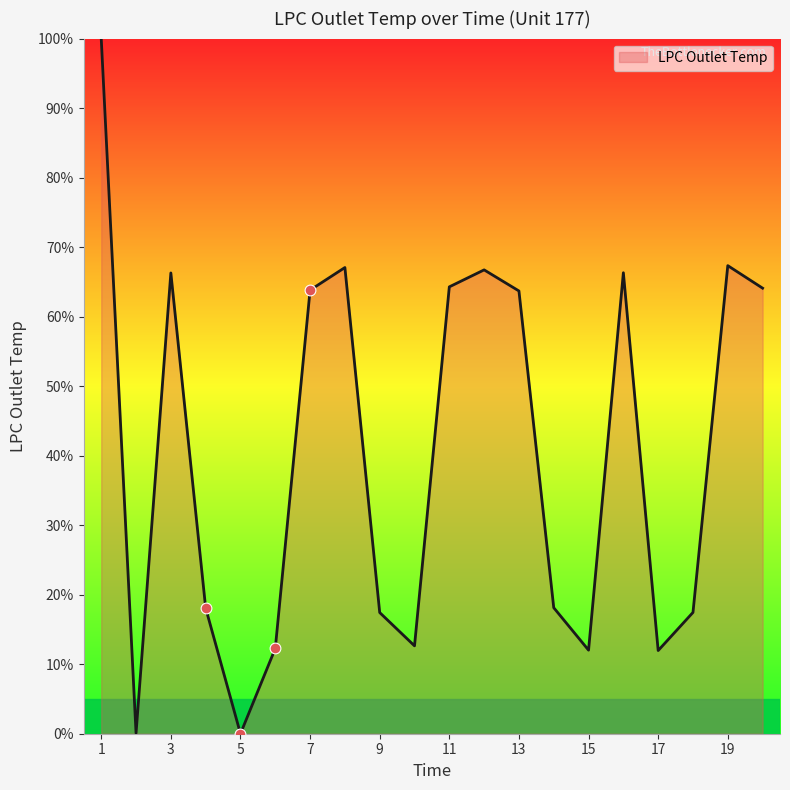

What is the greatest value displayed?

100.0